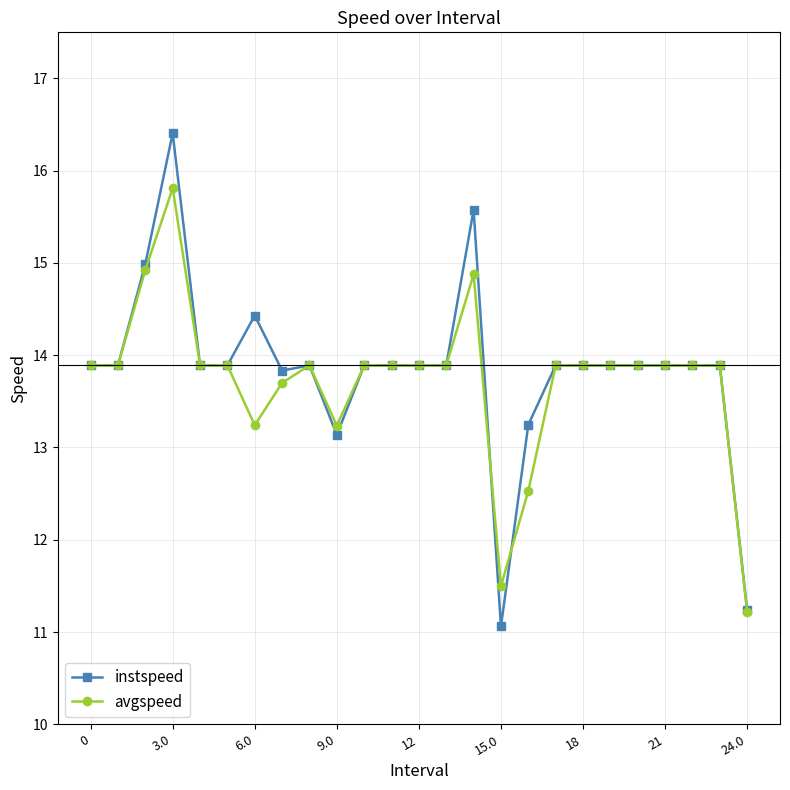

What is the maximum value for avgspeed?

15.8